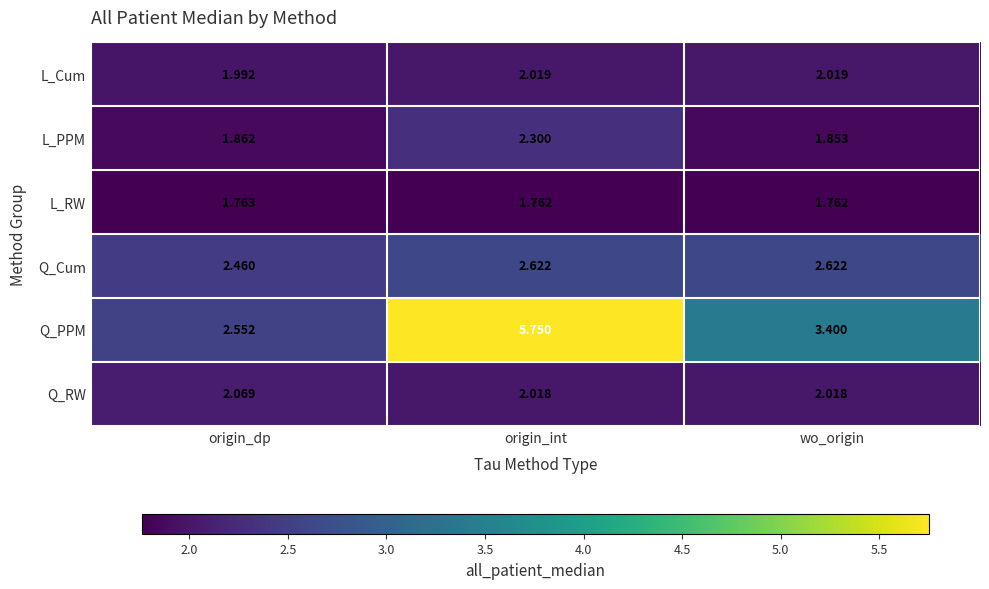

Which series has the largest range (max minus min)?

Q_PPM